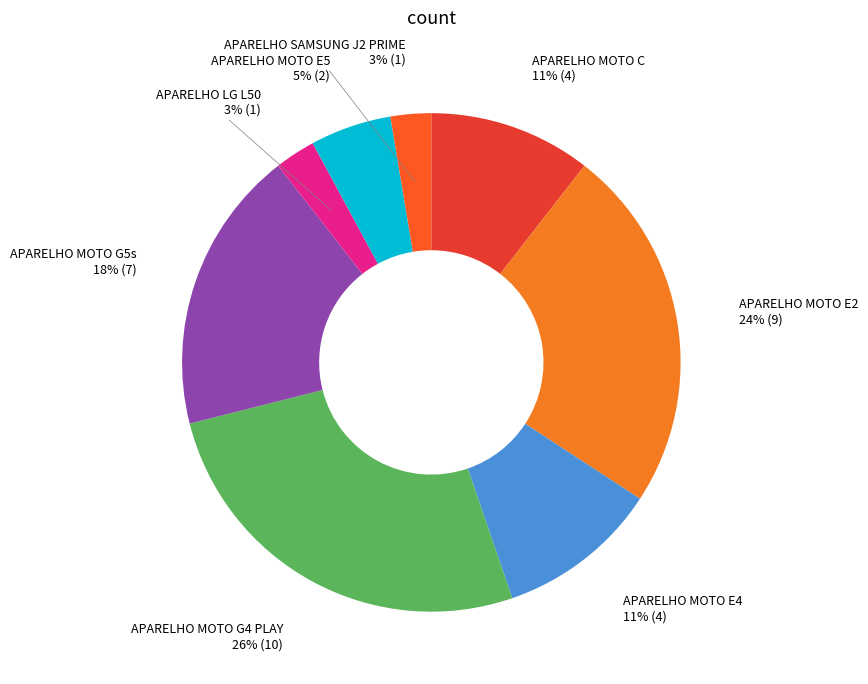

Which category has the biggest portion of the pie?

APARELHO MOTO G4 PLAY